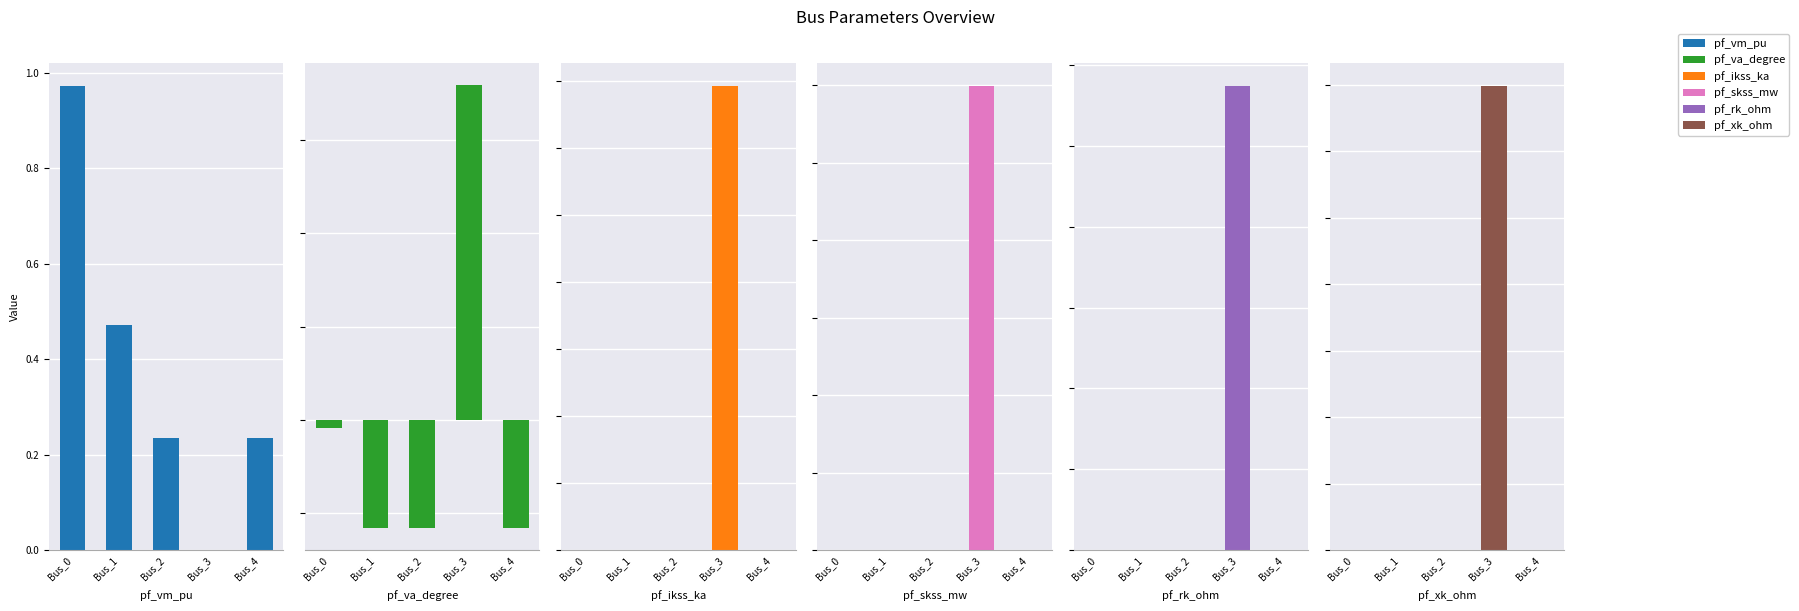

What is the total value across all series at Bus_3?

199.7